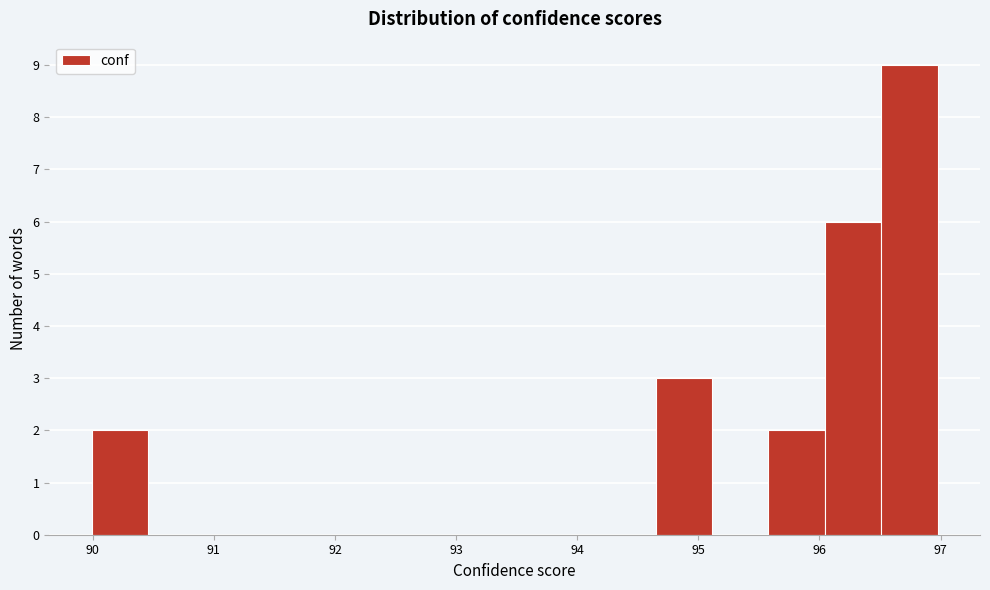

Reading left to right, list every bar in this chart as the range it spans on the x-axis followed by its height. Neither the bar edges nor the heights are printed on the chart, so give them approximately, as read against the axes.

90.0 to 90.5: 2
90.5 to 90.9: 0
90.9 to 91.4: 0
91.4 to 91.9: 0
91.9 to 92.3: 0
92.3 to 92.8: 0
92.8 to 93.3: 0
93.3 to 93.7: 0
93.7 to 94.2: 0
94.2 to 94.6: 0
94.6 to 95.1: 3
95.1 to 95.6: 0
95.6 to 96.0: 2
96.0 to 96.5: 6
96.5 to 97.0: 9